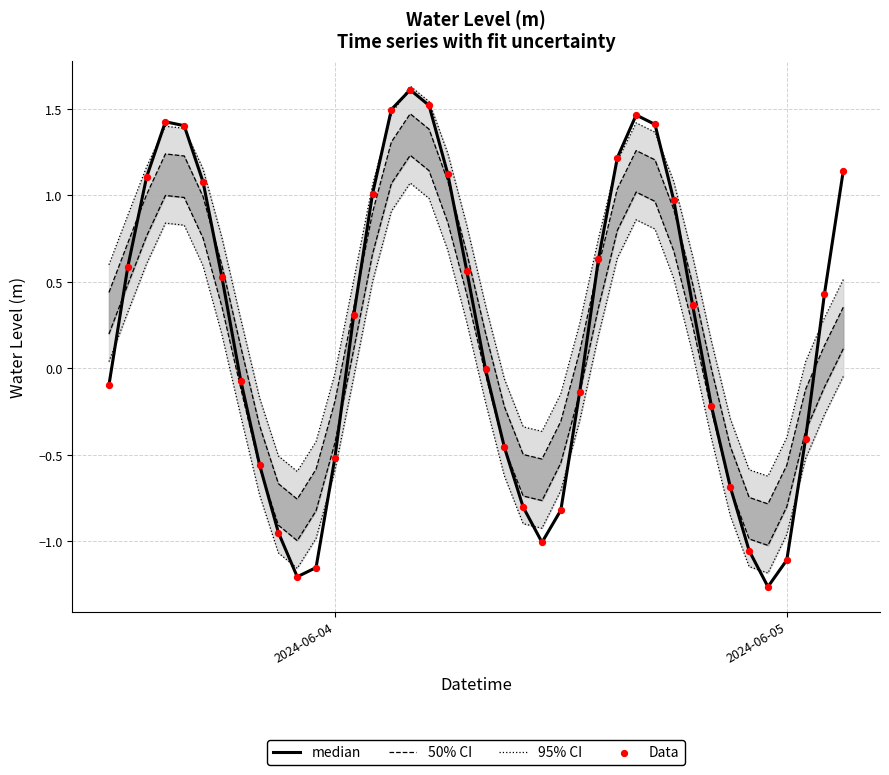

At how many categories does at least one series exceed 0?

27